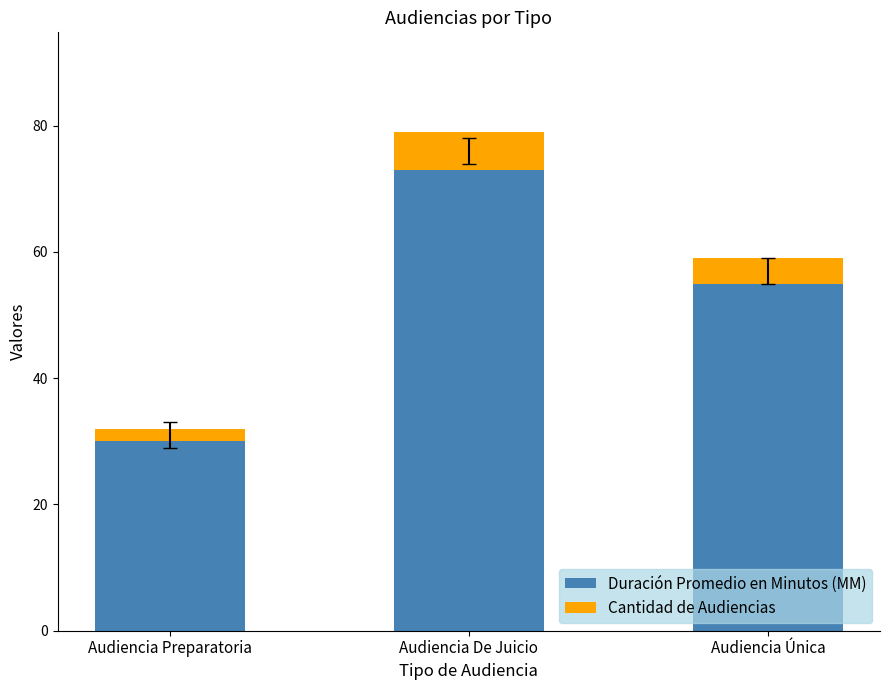

At which category is the sum across all series the highest?

Audiencia De Juicio